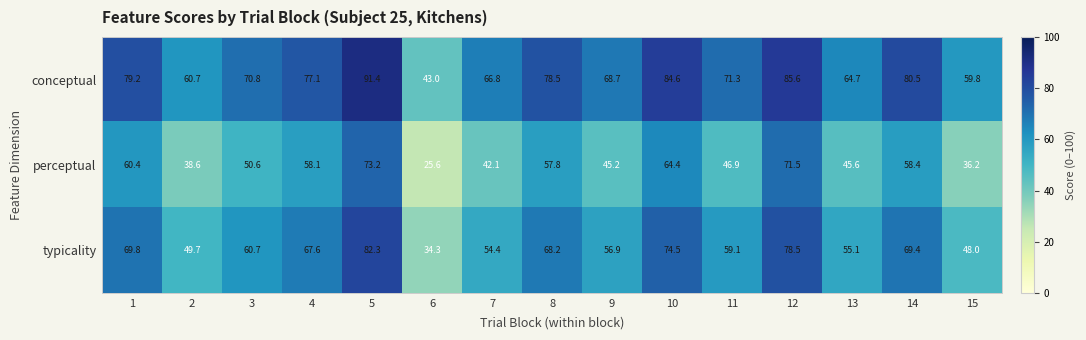

What is the sum of all conceptual values?

1082.7